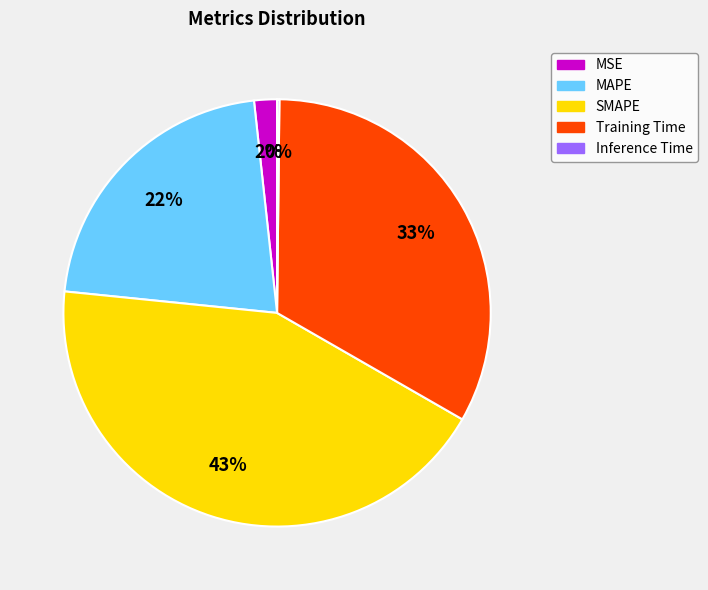

Which slice is the largest?

SMAPE